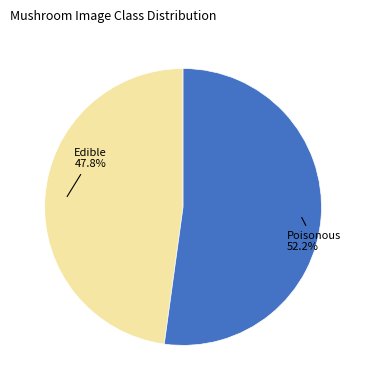

Does any single category account for the majority?

Yes